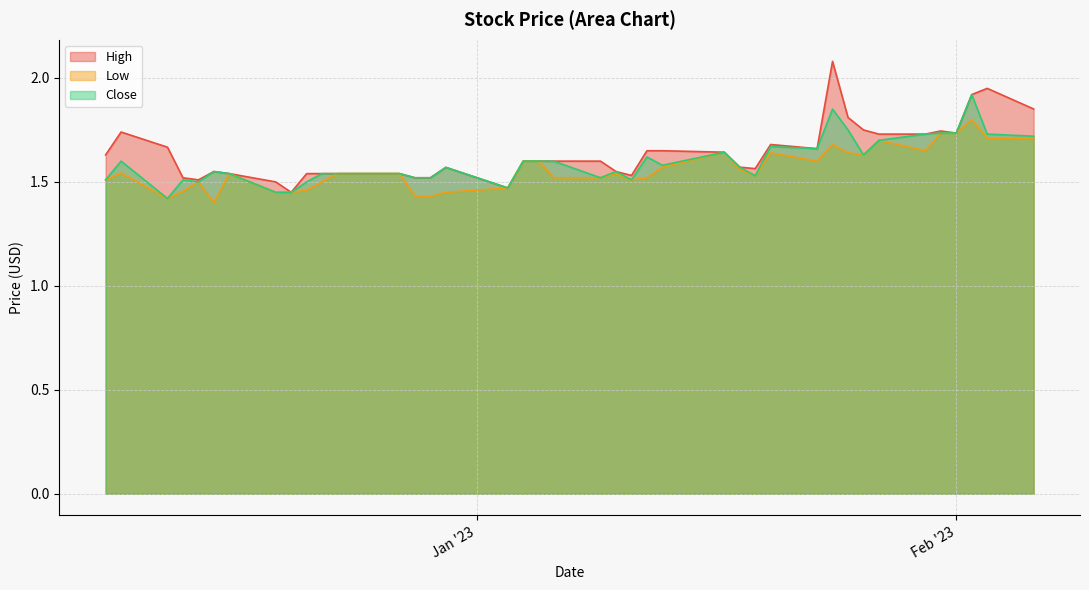

How many lines are shown in the chart?

3